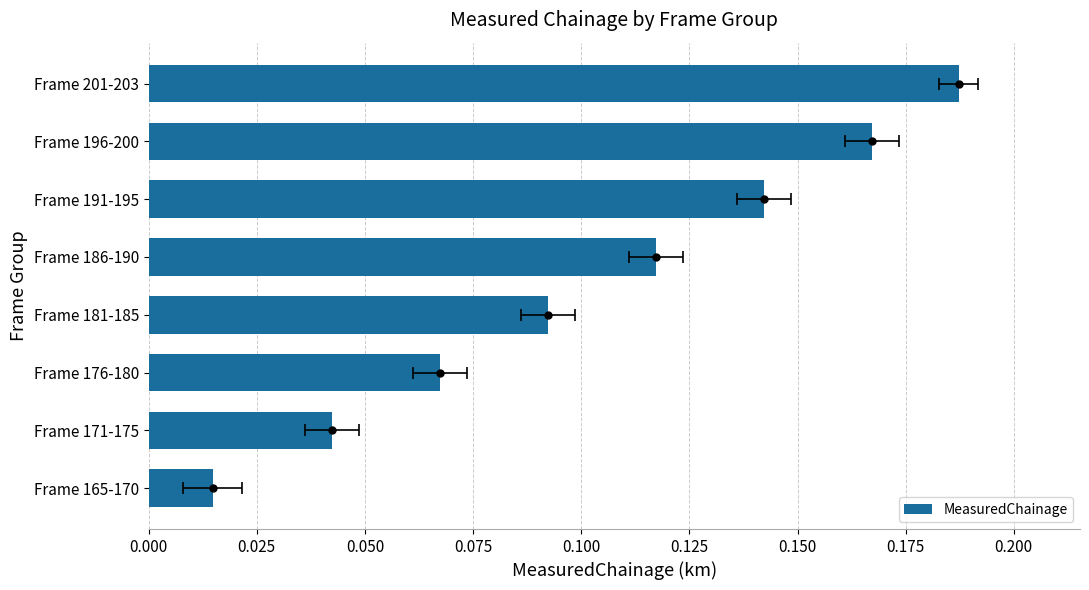

What is the value of the 8th bar from the left?

0.2